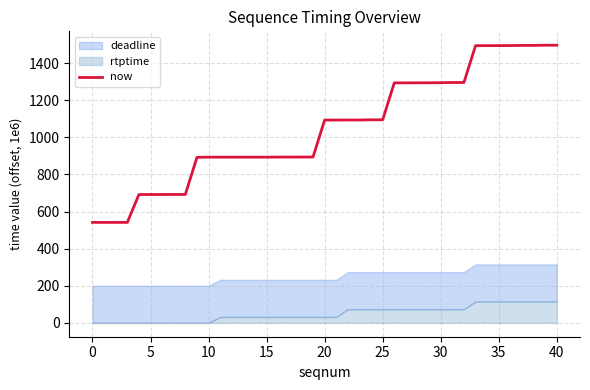

What is the difference between the maximum and minimum values?

955.1